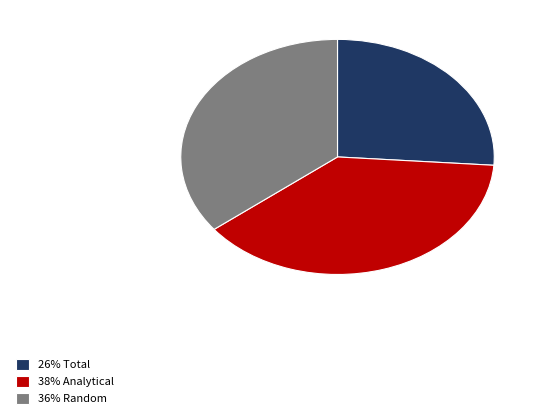

Is the sum of 38% Analytical and 26% Total greater than half?

Yes